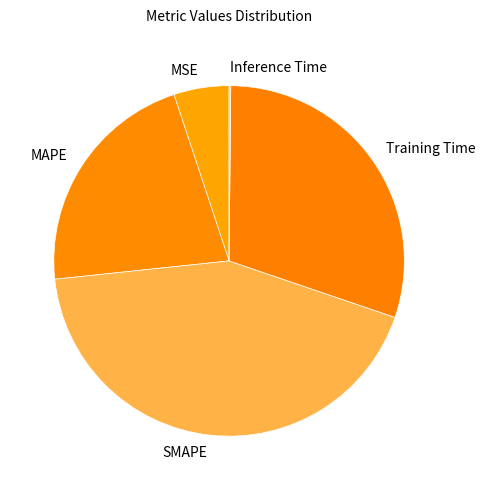

True or false: Training Time accounts for 39% of the total.

False